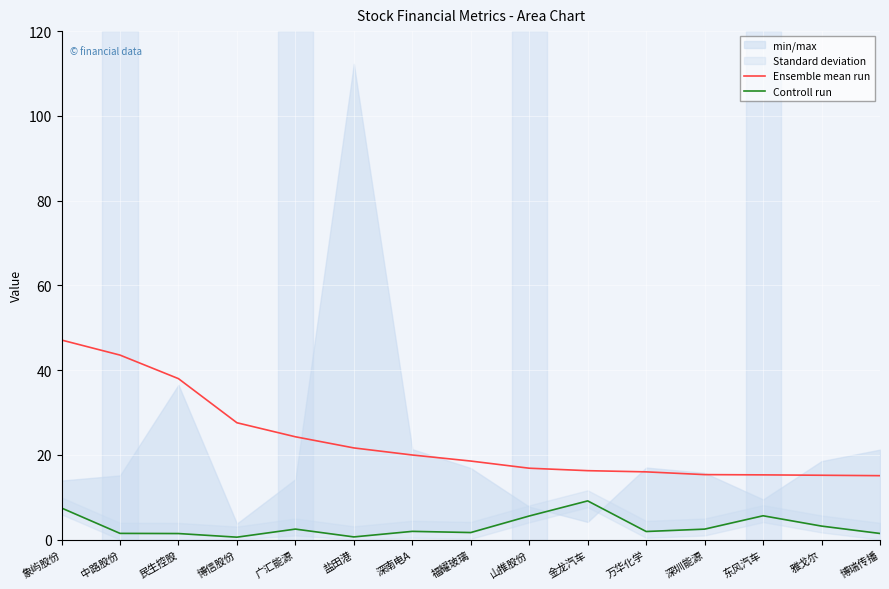

Reading left to right, list all the values displayed in this chart.

Ensemble mean run: 象屿股份=47.1	中路股份=43.5	民生控股=38.0	博信股份=27.6	广汇能源=24.3	盐田港=21.6	深南电A=20.0	福耀玻璃=18.5	山推股份=16.8	金龙汽车=16.3	万华化学=16.0	深圳能源=15.3	东风汽车=15.3	雅戈尔=15.2	博瑞传播=15.1
Controll run: 象屿股份=7.4	中路股份=1.5	民生控股=1.4	博信股份=0.6	广汇能源=2.5	盐田港=0.6	深南电A=1.9	福耀玻璃=1.7	山推股份=5.6	金龙汽车=9.1	万华化学=1.9	深圳能源=2.5	东风汽车=5.6	雅戈尔=3.2	博瑞传播=1.4